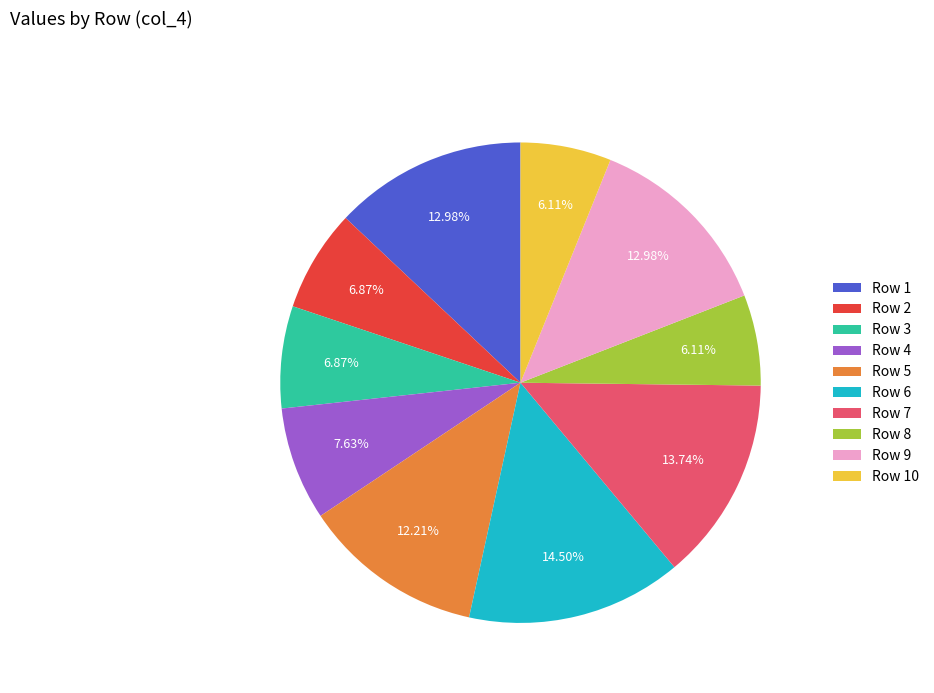

Which has a higher value, Row 7 or Row 6?

Row 6